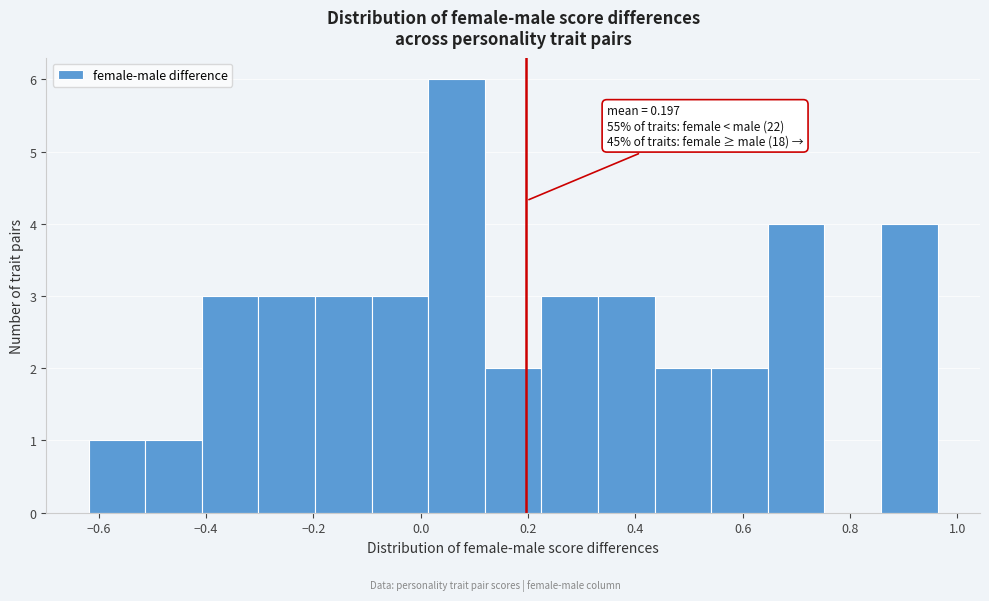

Over which range of the x-axis is the bar tallest?

0.02 to 0.12